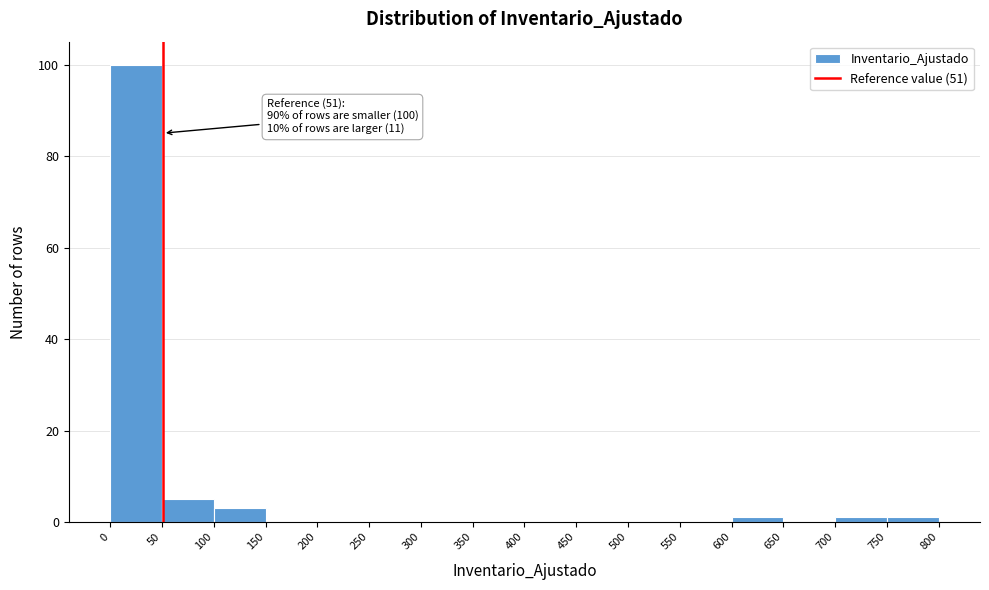

Which range on the x-axis has the tallest bar?

0 to 50